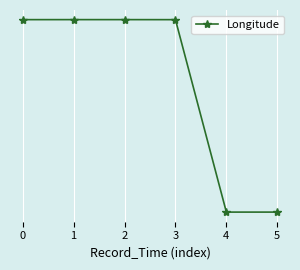

True or false: the data shows 30.2 at 3.

False